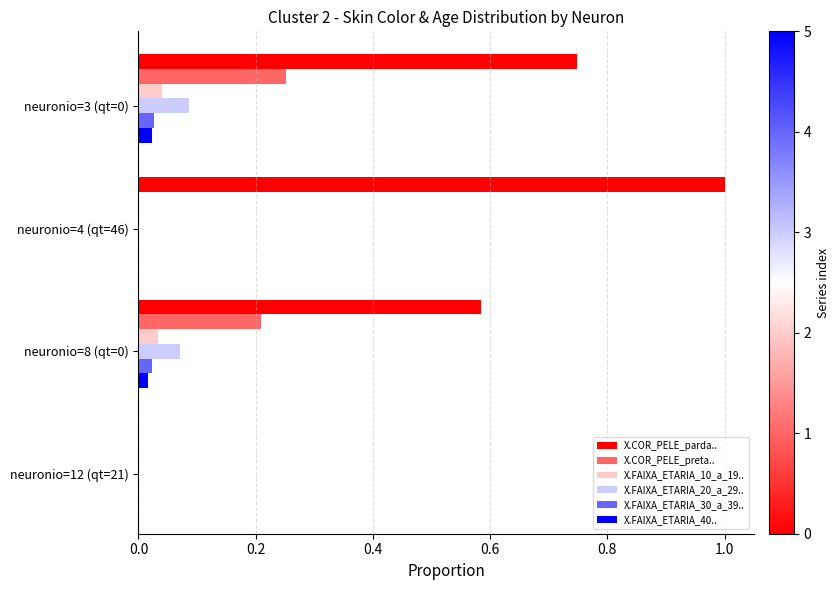

What is the sum of all X.COR_PELE_parda.. values?

2.3